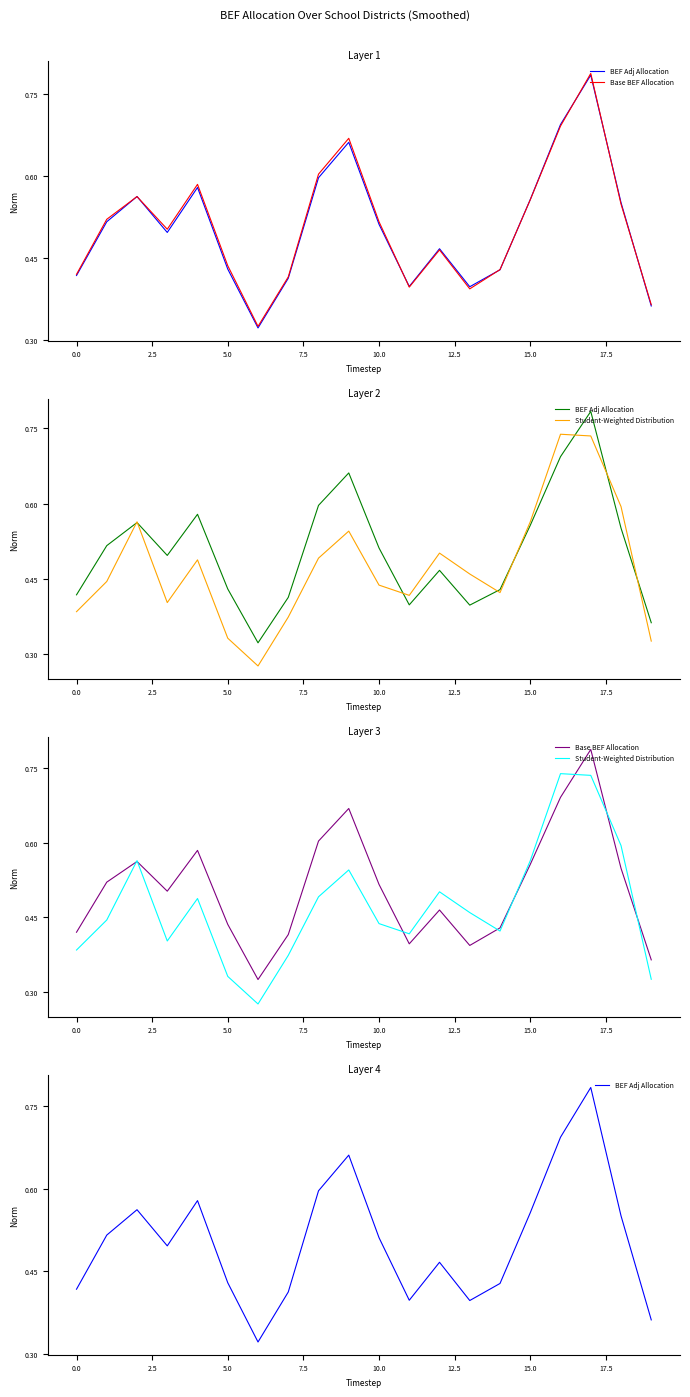

True or false: Base BEF Allocation and Student-Weighted Distribution intersect in this chart.

True